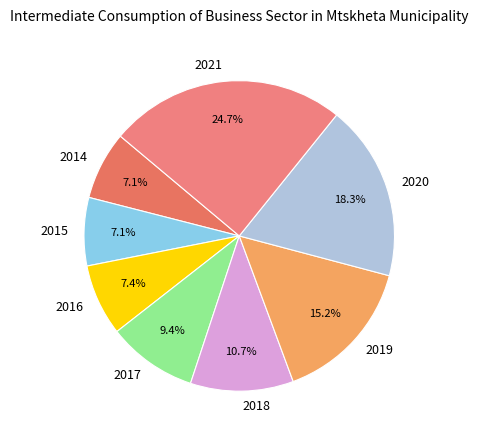

To the nearest percent, what percentage of the pie is 2016?

7%